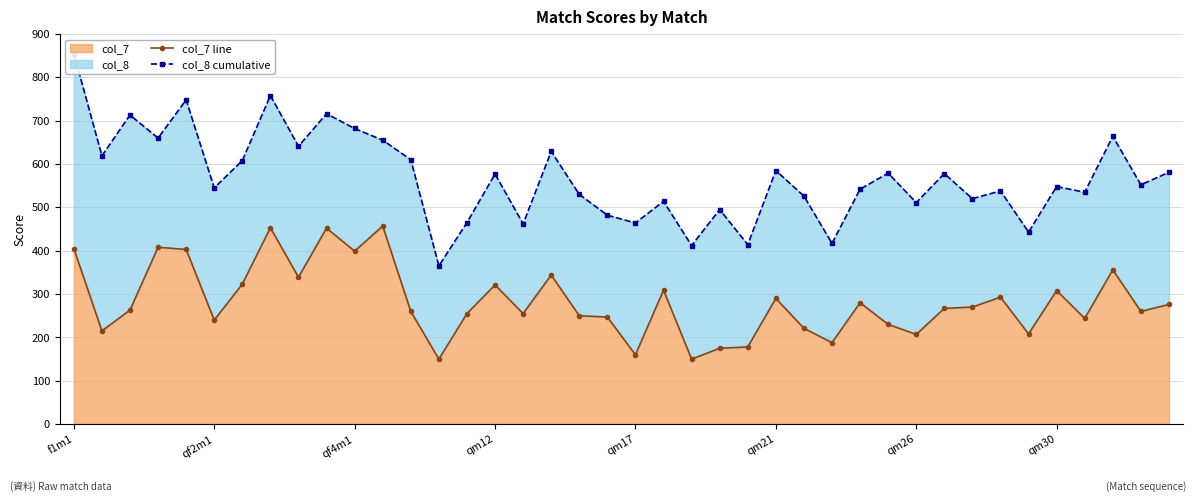

At how many categories does at least one series exceed 179?

40